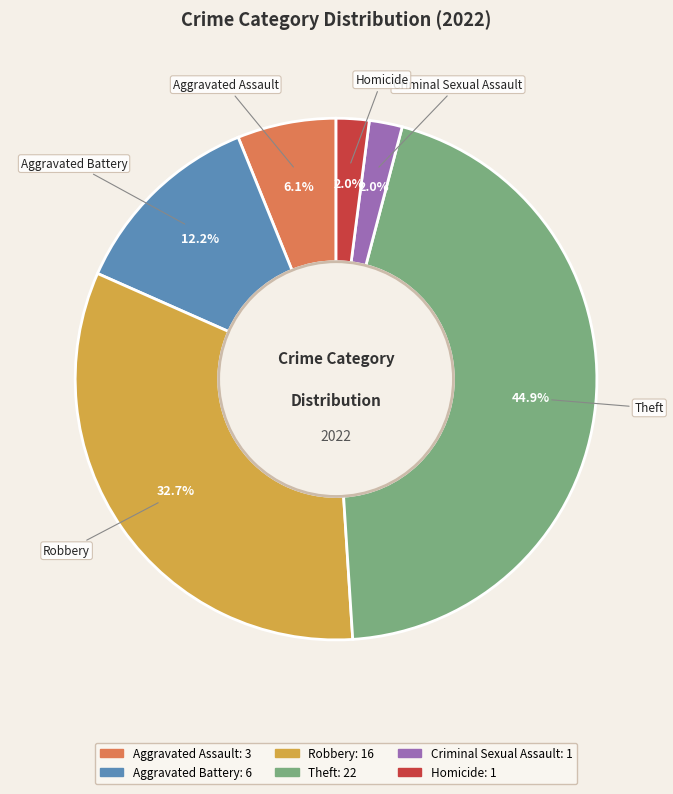

Which category has the biggest portion of the pie?

Theft